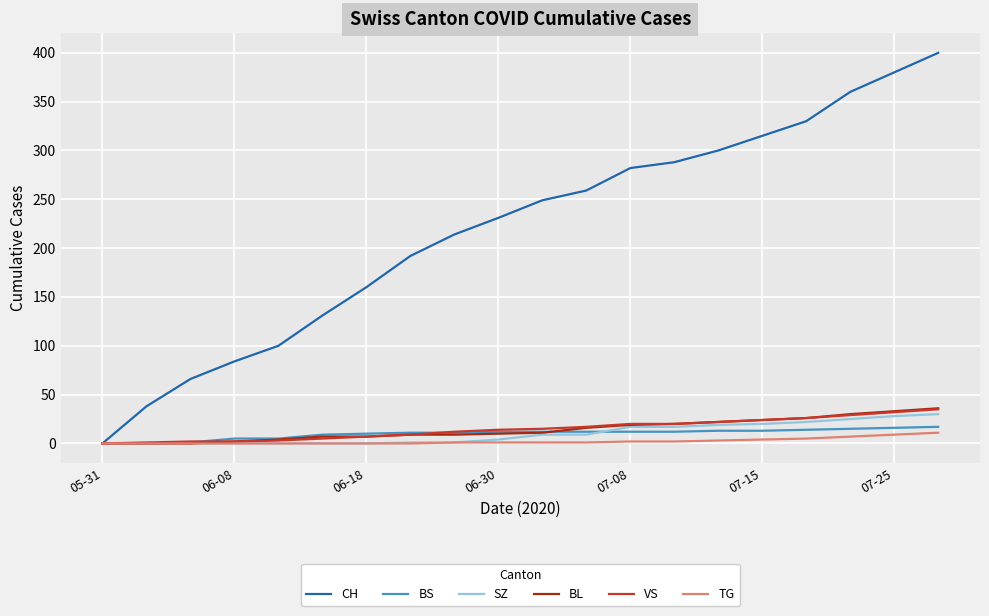

Which series has the largest range (max minus min)?

CH